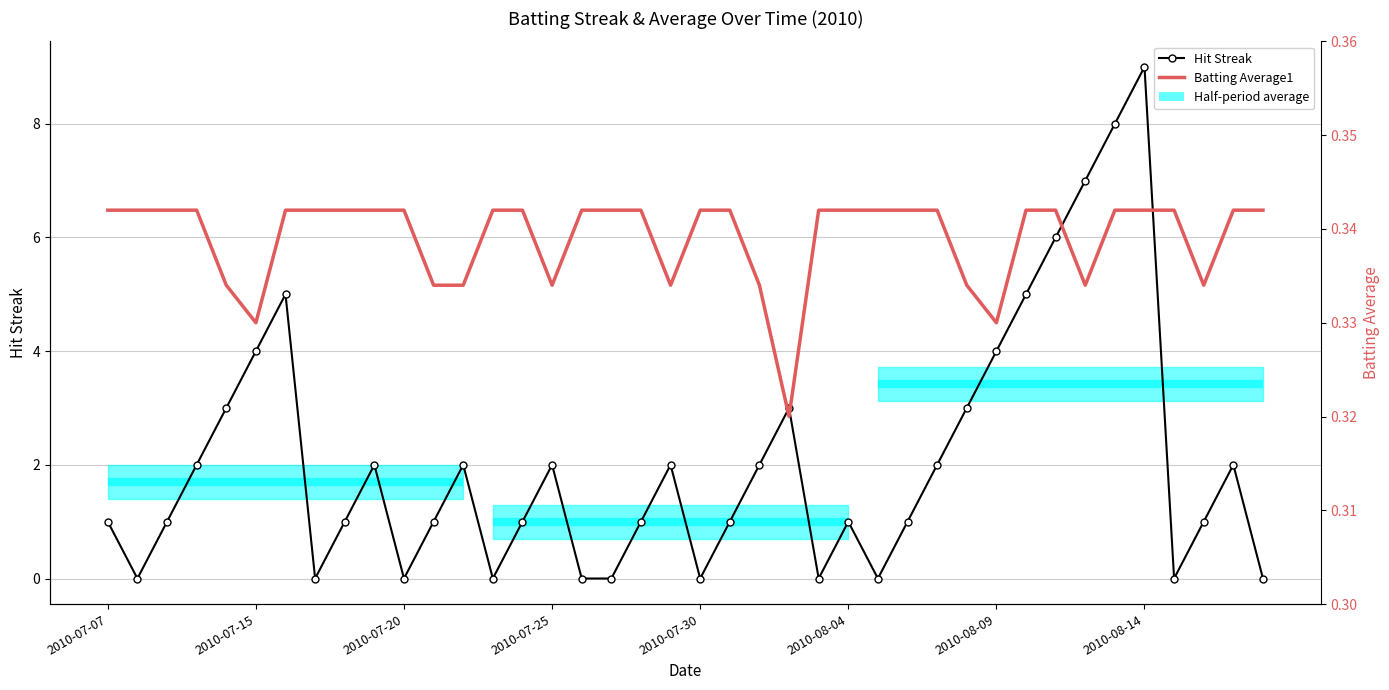

At how many categories does at least one series exceed 2?

11